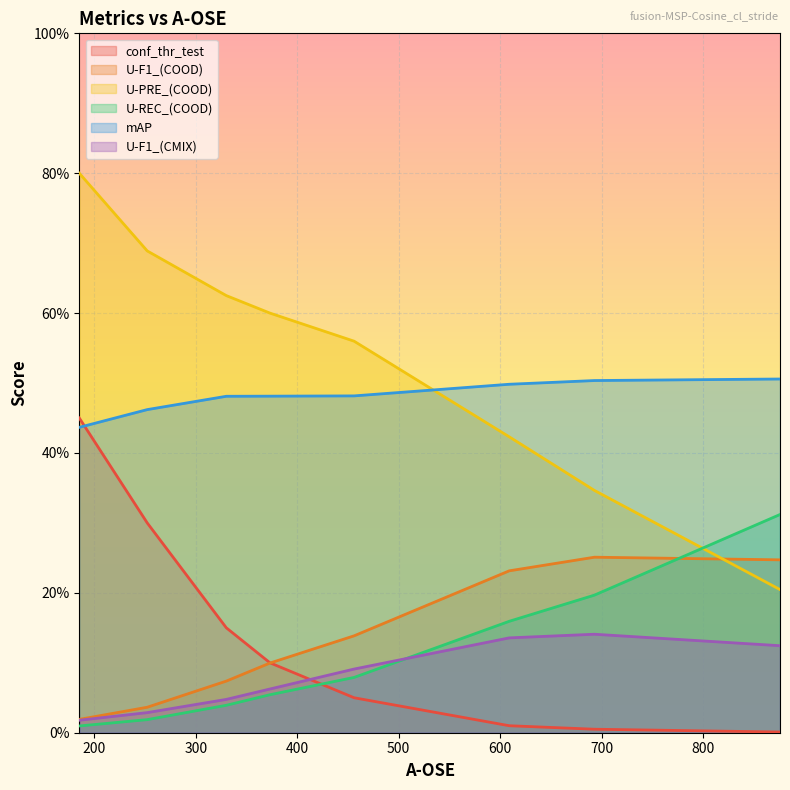

Which series ends up on top after the final intersection of mAP and U-PRE_(COOD)?

mAP